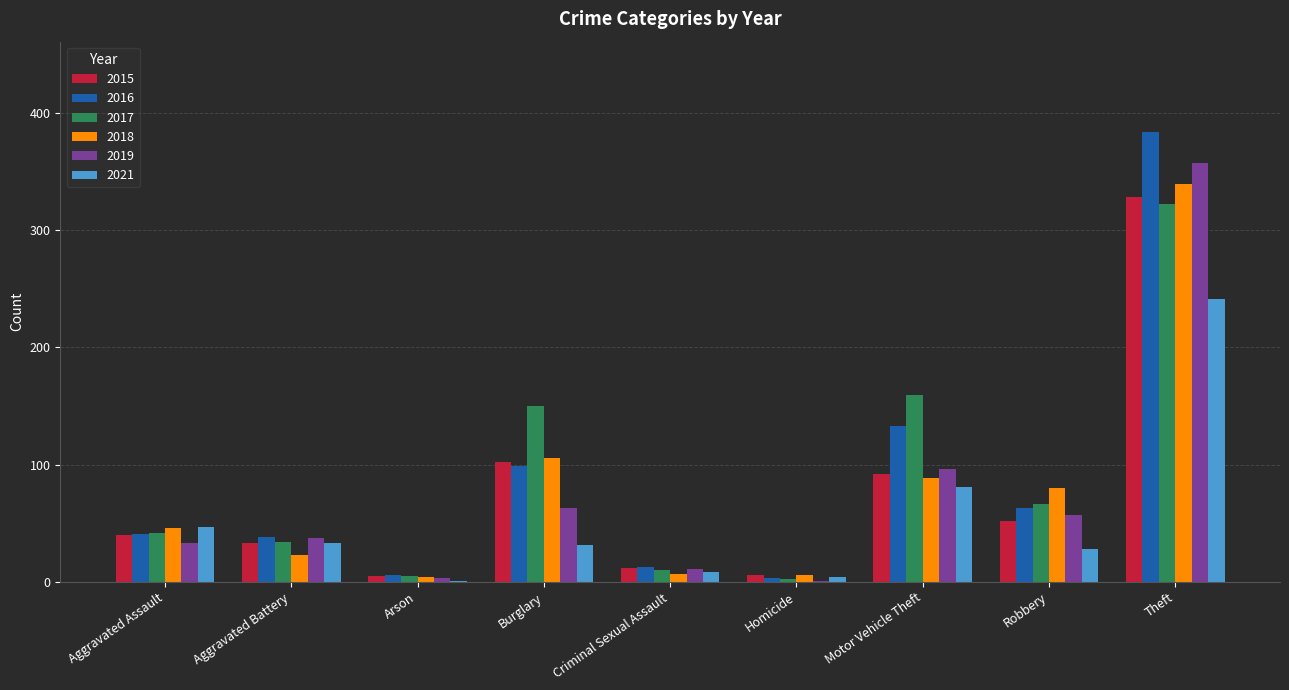

At which label does 2015 reach its peak?

Theft